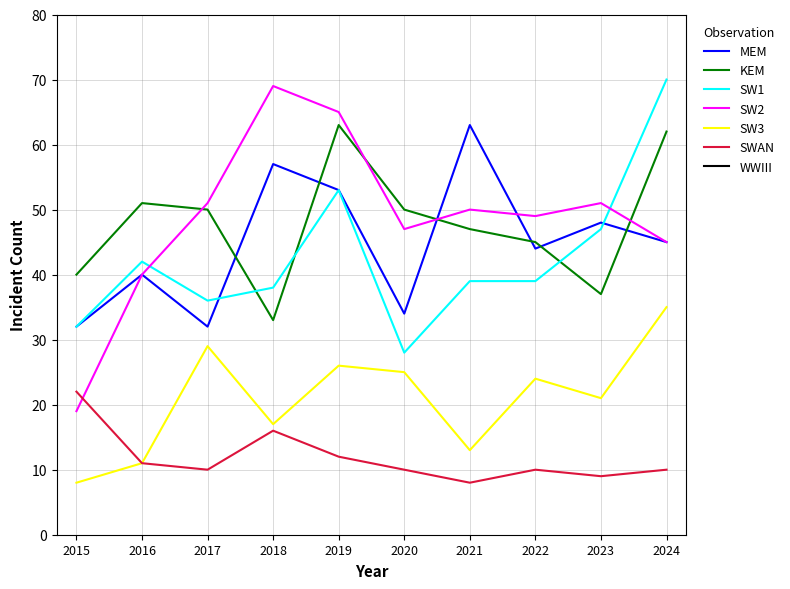

What value does the SW2 series have at 2021, to the nearest 10?

50